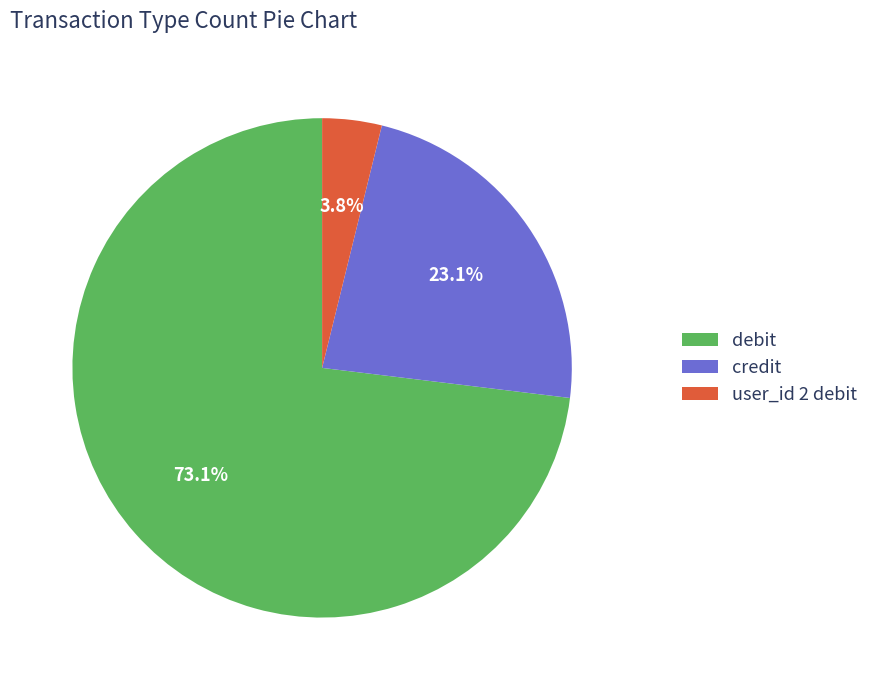

Is there any slice that represents more than half of the pie?

Yes